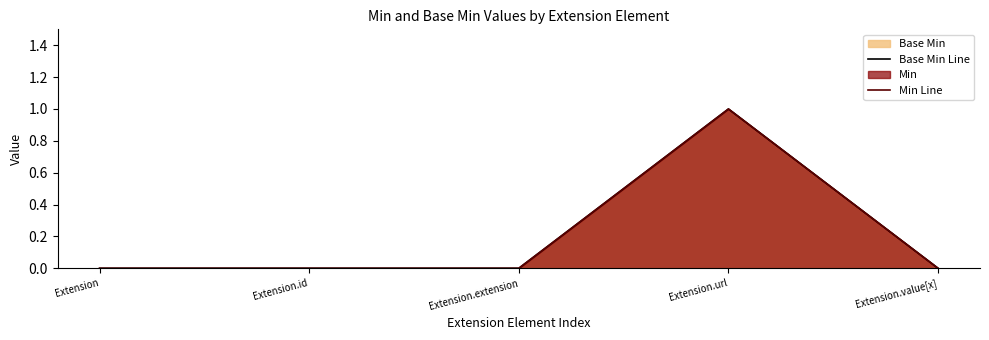

Is it true that Min Line equals 0 at Extension.extension?

True